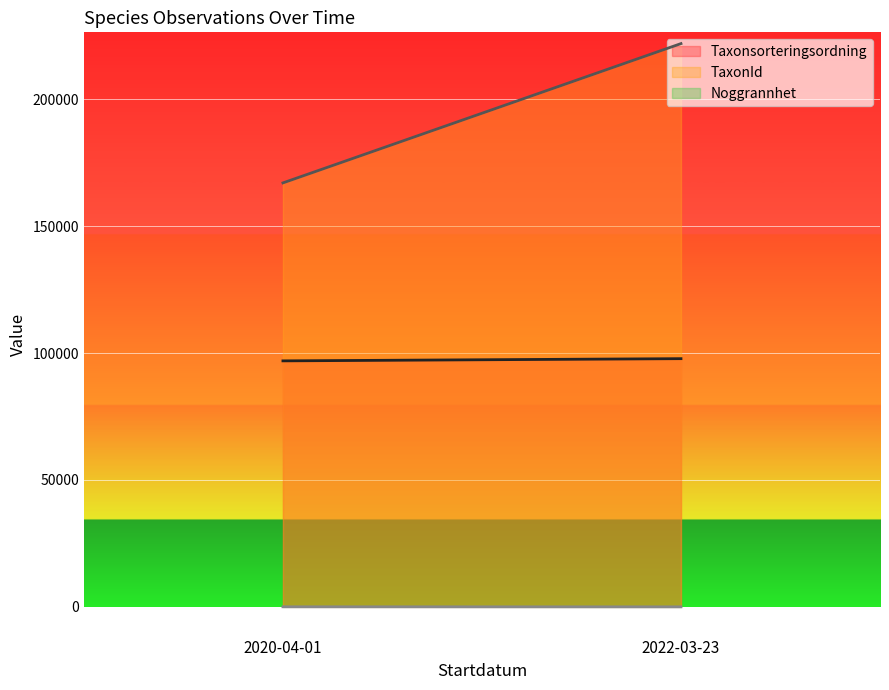

What value does the TaxonId series have at 2020-04-01?

167042.9